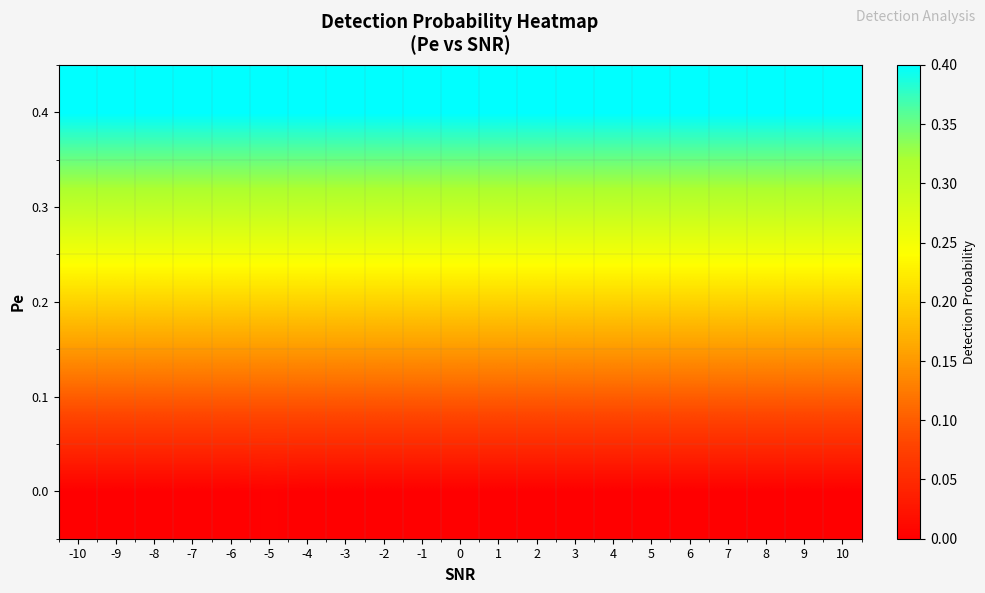

Reading left to right, extract all data points from this chart.

0.0: -10=0.0	-9=0.0	-8=0.0	-7=0.0	-6=0.0	-5=0.0	-4=0.0	-3=0.0	-2=0.0	-1=0.0	0=0.0	1=0.0	2=0.0	3=0.0	4=0.0	5=0.0	6=0.0	7=0.0	8=0.0	9=0.0	10=0.0
0.1: -10=0.1	-9=0.1	-8=0.1	-7=0.1	-6=0.1	-5=0.1	-4=0.1	-3=0.1	-2=0.1	-1=0.1	0=0.1	1=0.1	2=0.1	3=0.1	4=0.1	5=0.1	6=0.1	7=0.1	8=0.1	9=0.1	10=0.1
0.2: -10=0.2	-9=0.2	-8=0.2	-7=0.2	-6=0.2	-5=0.2	-4=0.2	-3=0.2	-2=0.2	-1=0.2	0=0.2	1=0.2	2=0.2	3=0.2	4=0.2	5=0.2	6=0.2	7=0.2	8=0.2	9=0.2	10=0.2
0.3: -10=0.3	-9=0.3	-8=0.3	-7=0.3	-6=0.3	-5=0.3	-4=0.3	-3=0.3	-2=0.3	-1=0.3	0=0.3	1=0.3	2=0.3	3=0.3	4=0.3	5=0.3	6=0.3	7=0.3	8=0.3	9=0.3	10=0.3
0.4: -10=0.4	-9=0.4	-8=0.4	-7=0.4	-6=0.4	-5=0.4	-4=0.4	-3=0.4	-2=0.4	-1=0.4	0=0.4	1=0.4	2=0.4	3=0.4	4=0.4	5=0.4	6=0.4	7=0.4	8=0.4	9=0.4	10=0.4